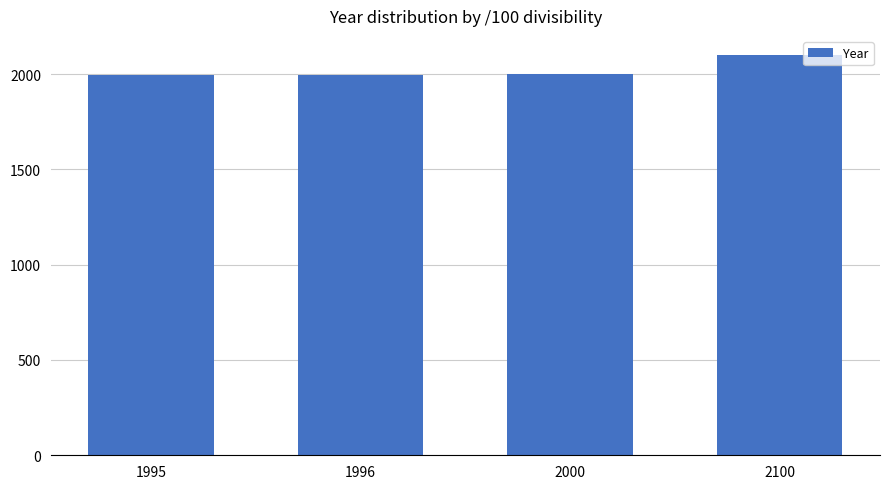

Approximately how many times larger is the value at 1996 compared to 1995?

1.0